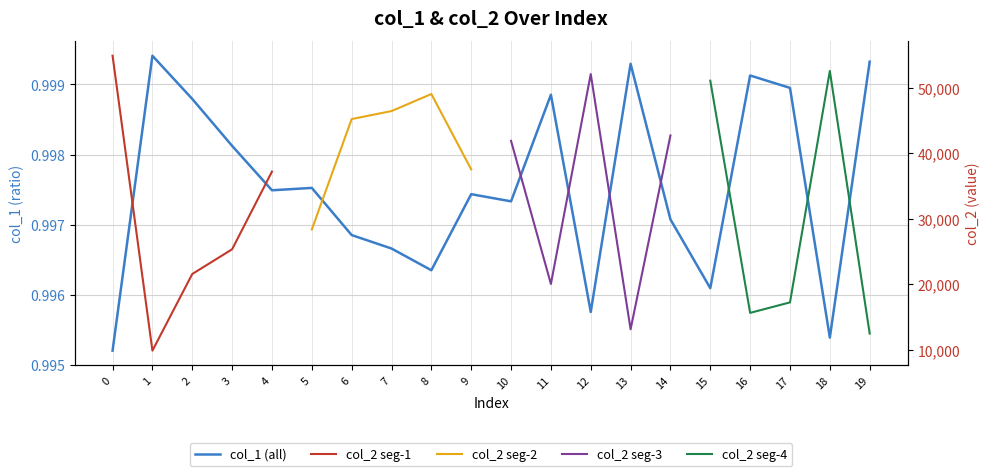

Count the values in the range 0 to 1.

20